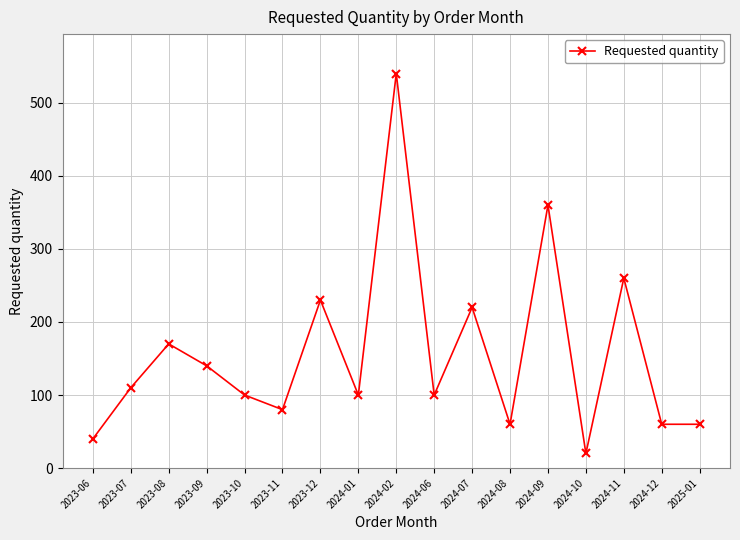

What is the minimum value shown in the chart?

20